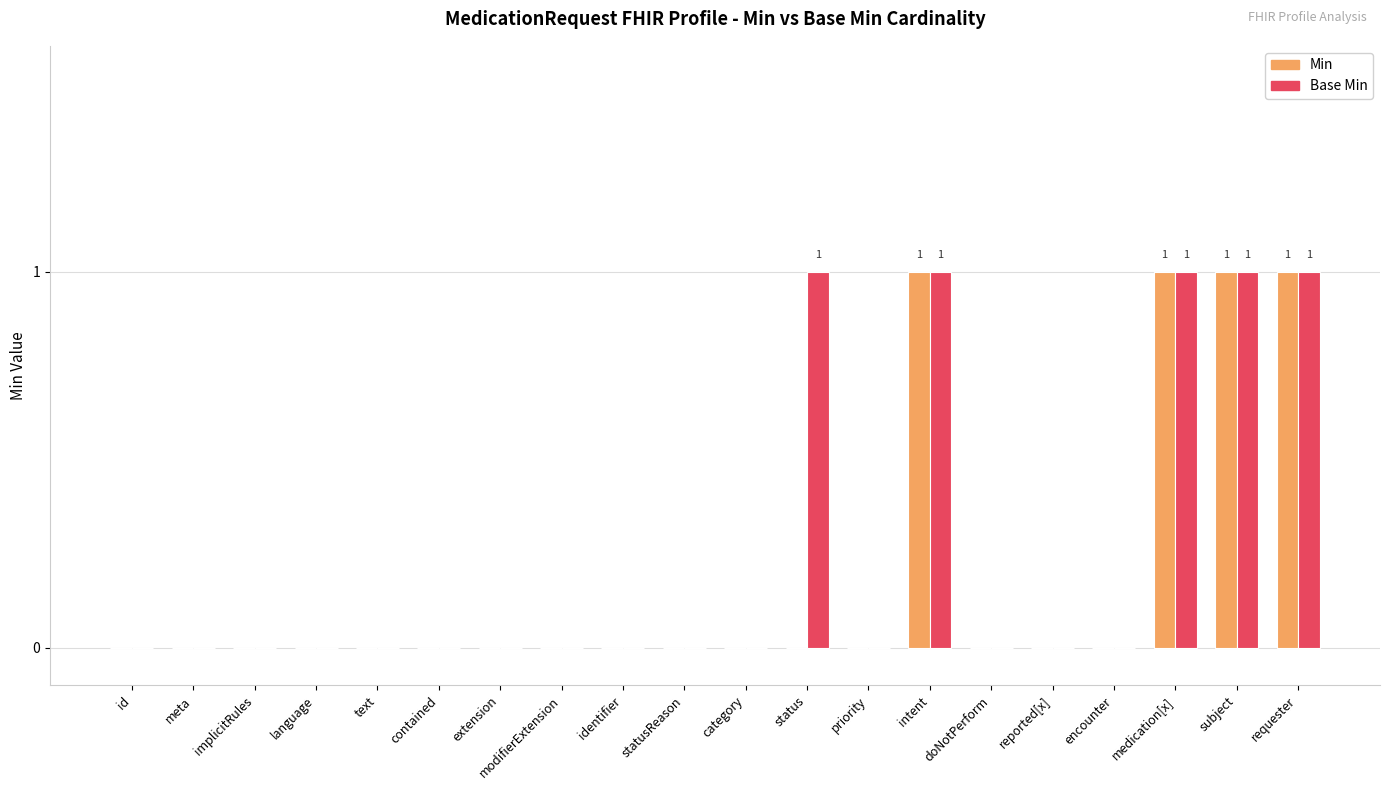

Is it true that Min equals -1 at status?

False